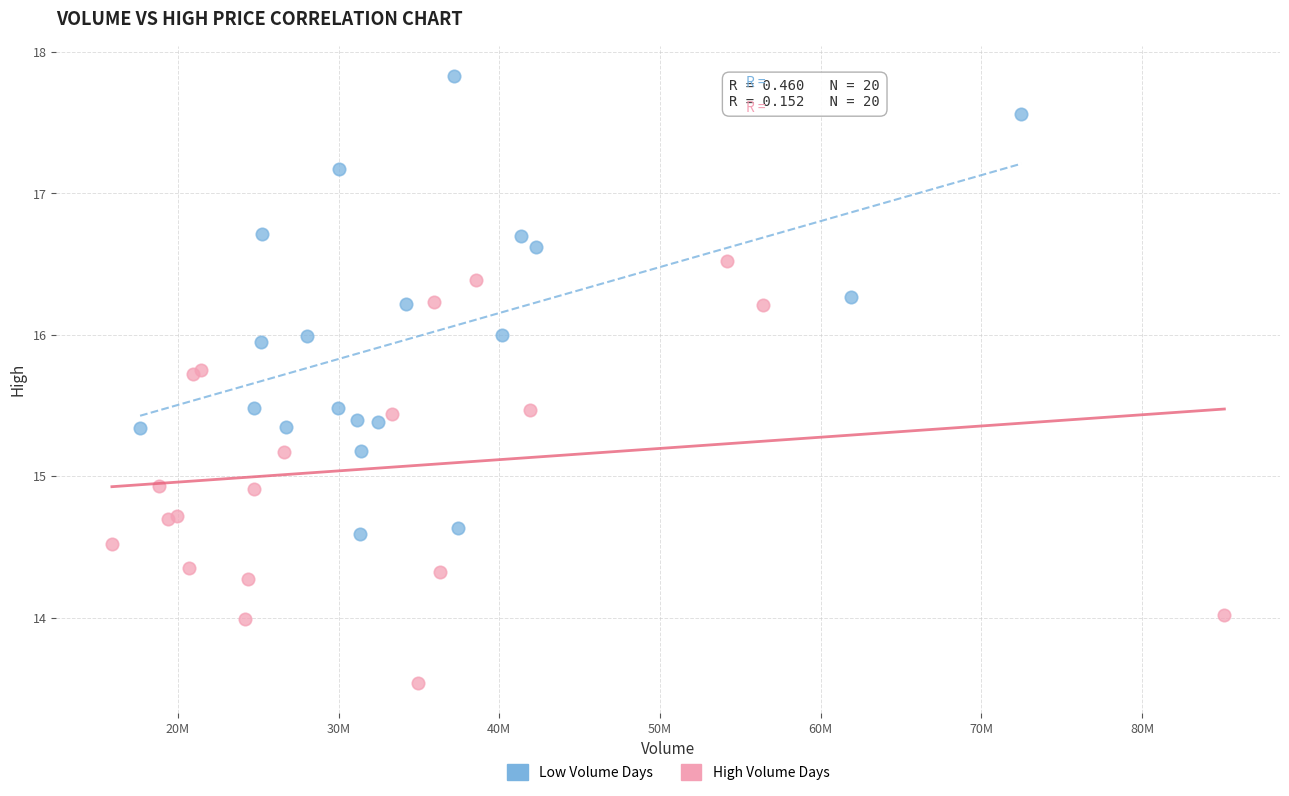

Which series has the widest spread of Y values?

Low Volume Days